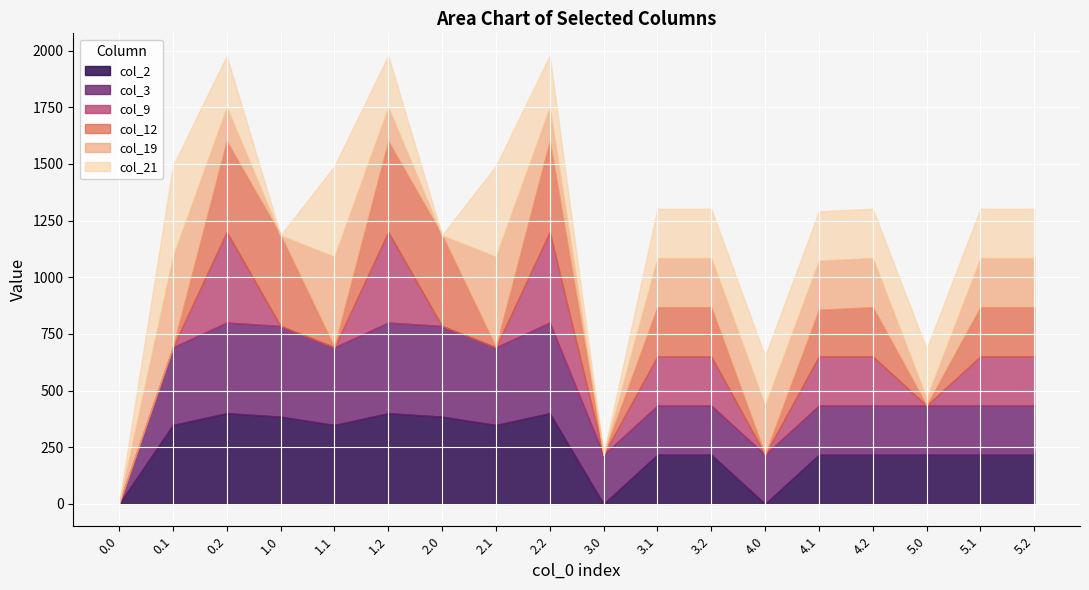

What is the value of the col_2 point at the 2nd from the left?

347.9